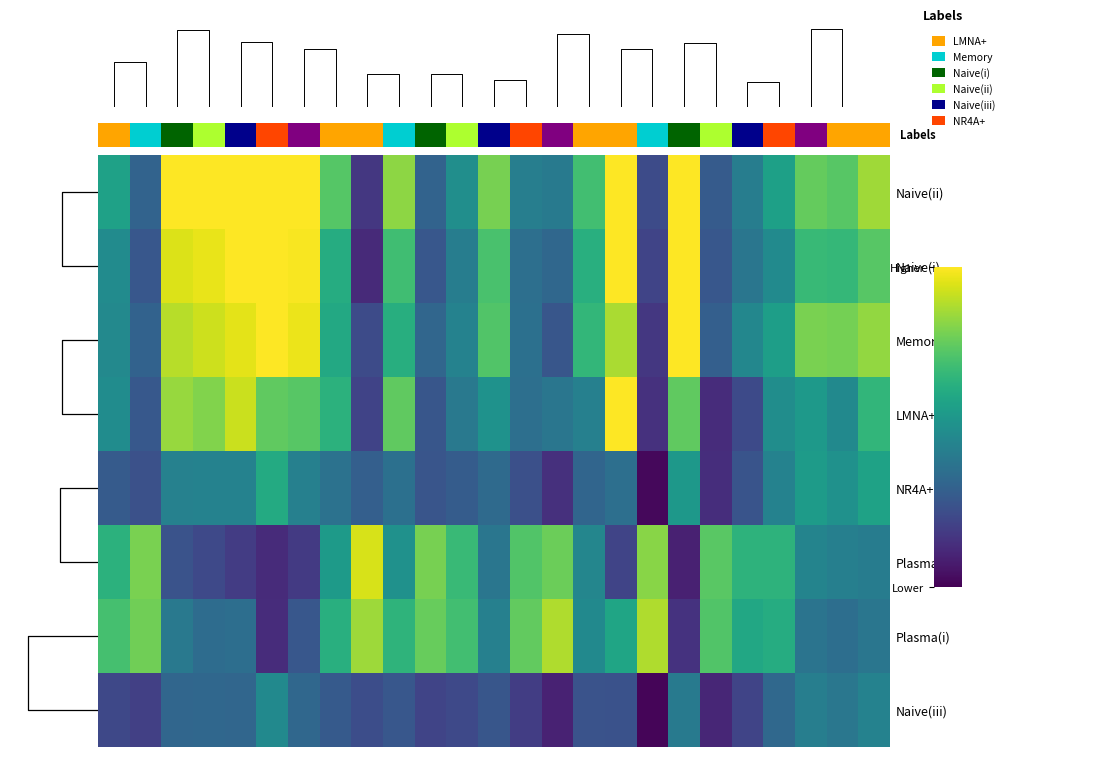

At how many categories does at least one series exceed 1?

7